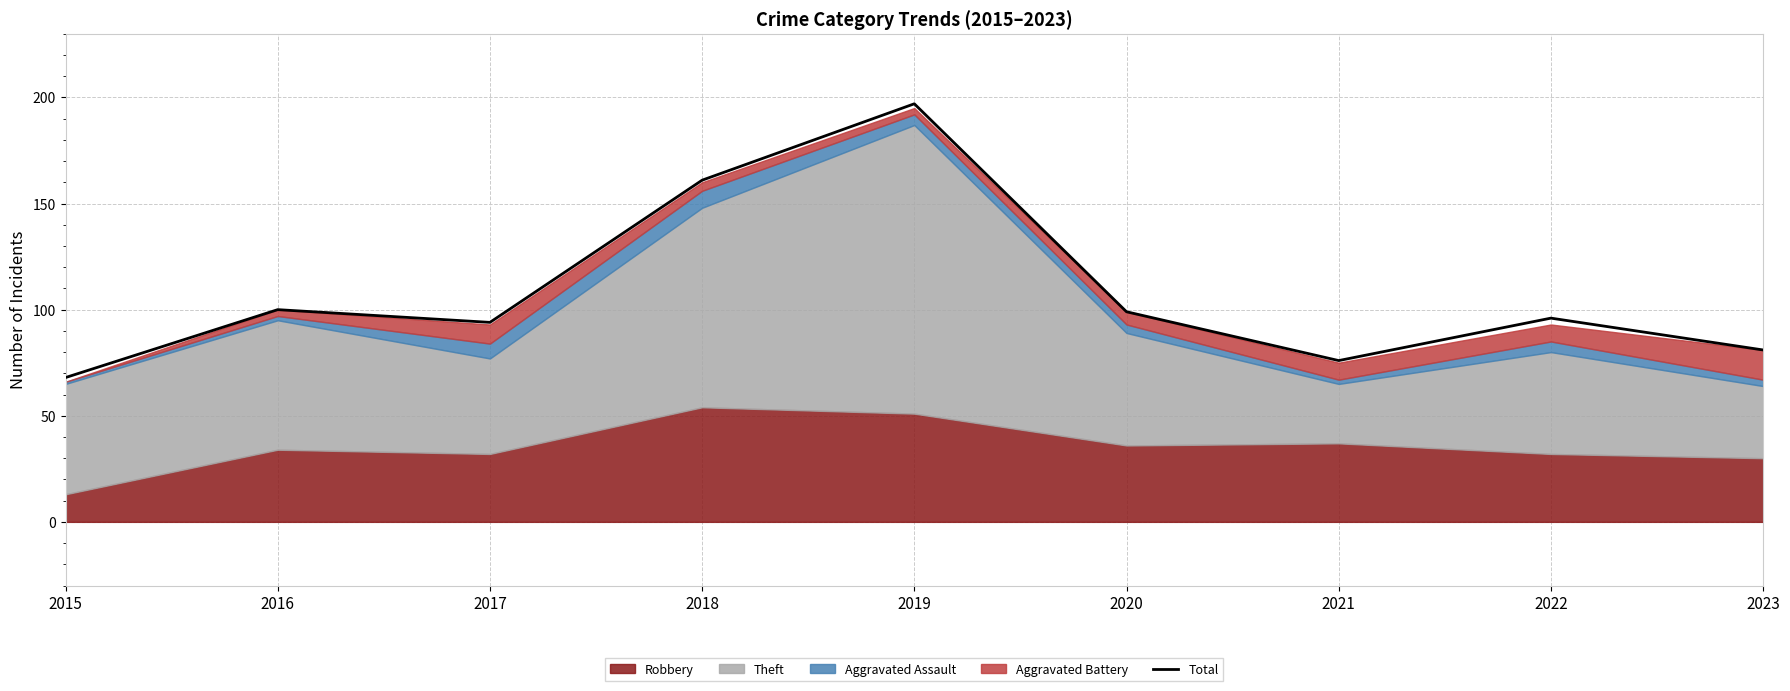

What is the value of the 8th point from the left?

96